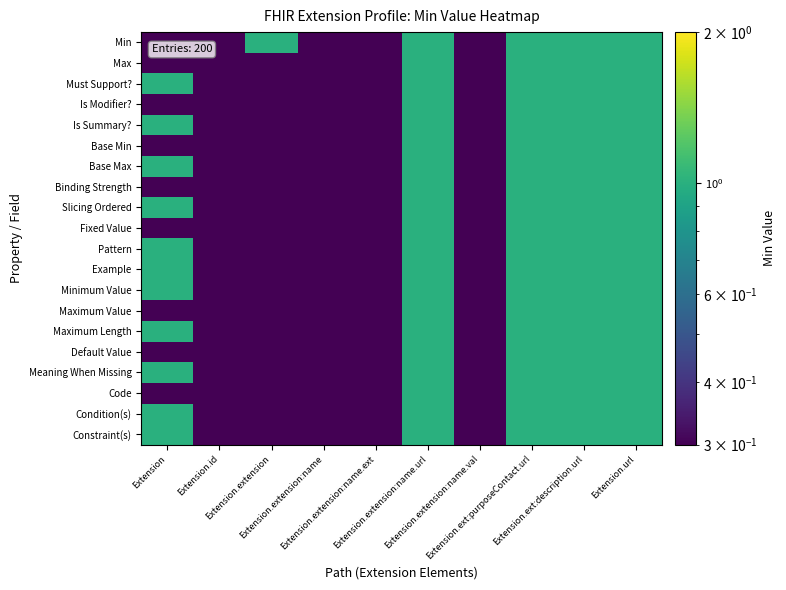

At Extension.id, list the series in order from smallest to largest.

Min, Max, Must Support?, Is Modifier?, Is Summary?, Base Min, Base Max, Binding Strength, Slicing Ordered, Fixed Value, Pattern, Example, Minimum Value, Maximum Value, Maximum Length, Default Value, Meaning When Missing, Code, Condition(s), Constraint(s)